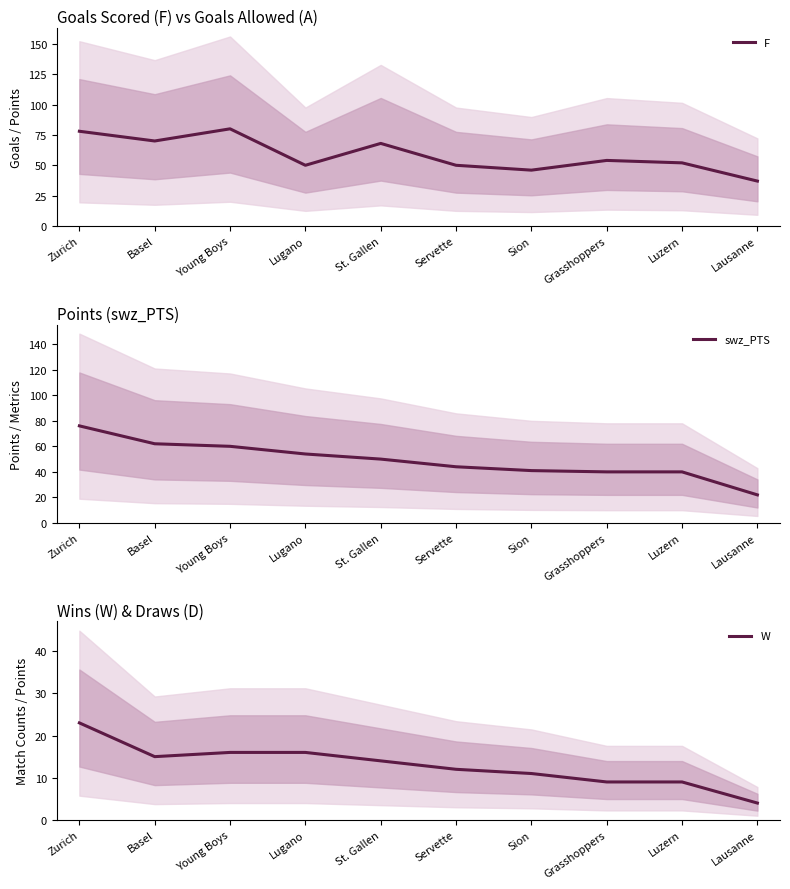

What is the sum of the W values at Young Boys and Sion?

27